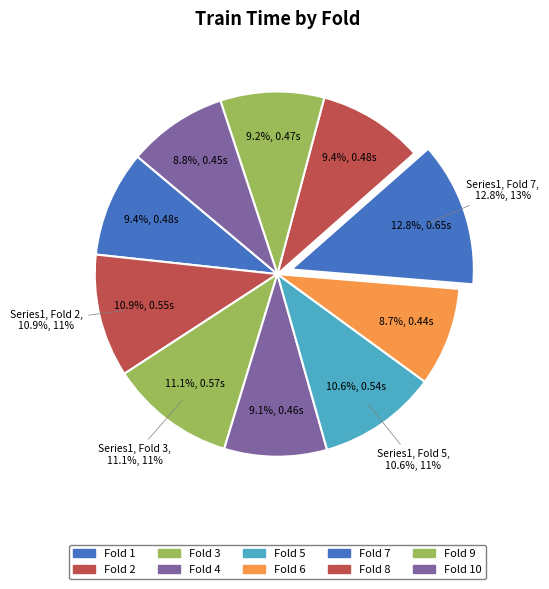

What percentage is the Fold 3 slice, to the nearest percent?

11%